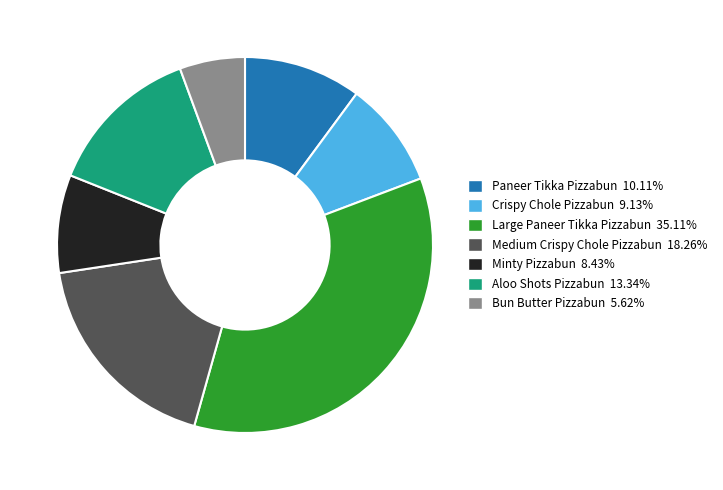

Rank the categories by value from lowest to highest.

Bun Butter Pizzabun, Minty Pizzabun, Crispy Chole Pizzabun, Paneer Tikka Pizzabun, Aloo Shots Pizzabun, Medium Crispy Chole Pizzabun, Large Paneer Tikka Pizzabun